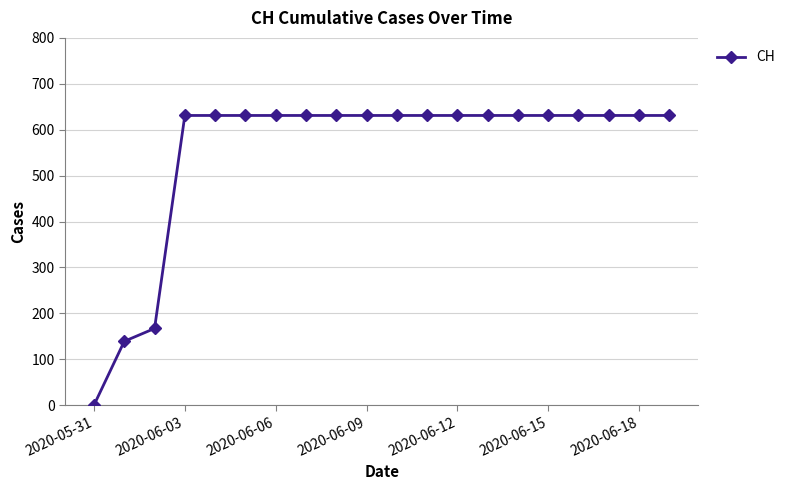

Reading left to right, what are all the values shown in this chart?

0	139	167	631	631	631	631	631	631	631	631	631	631	631	631	631	631	631	631	631